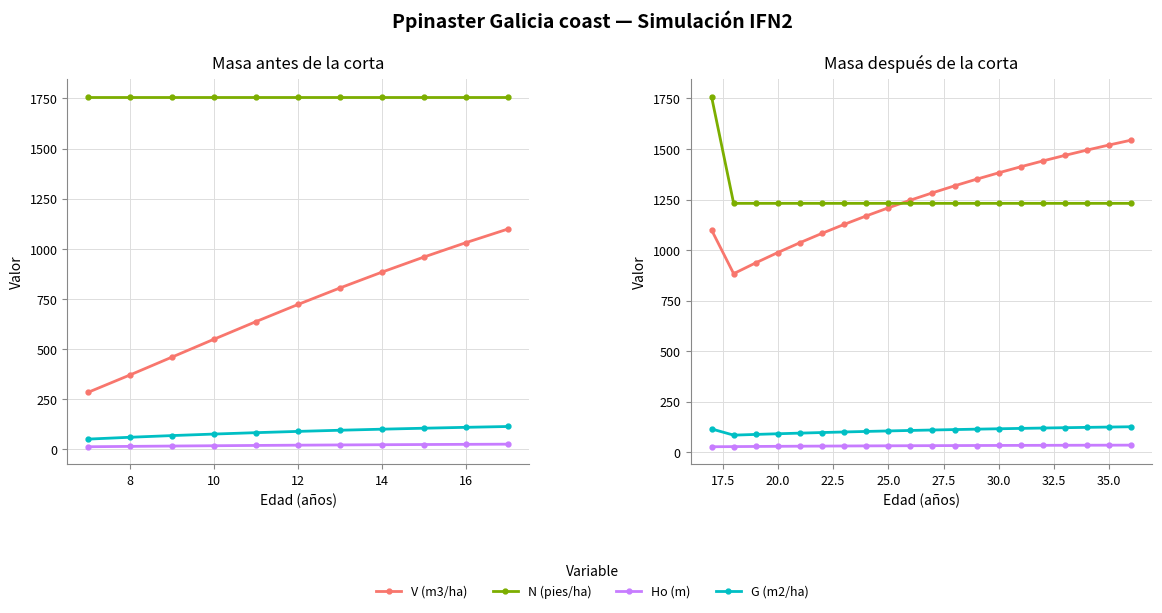

True or false: G (m2/ha) and V (m3/ha) cross at least once.

False